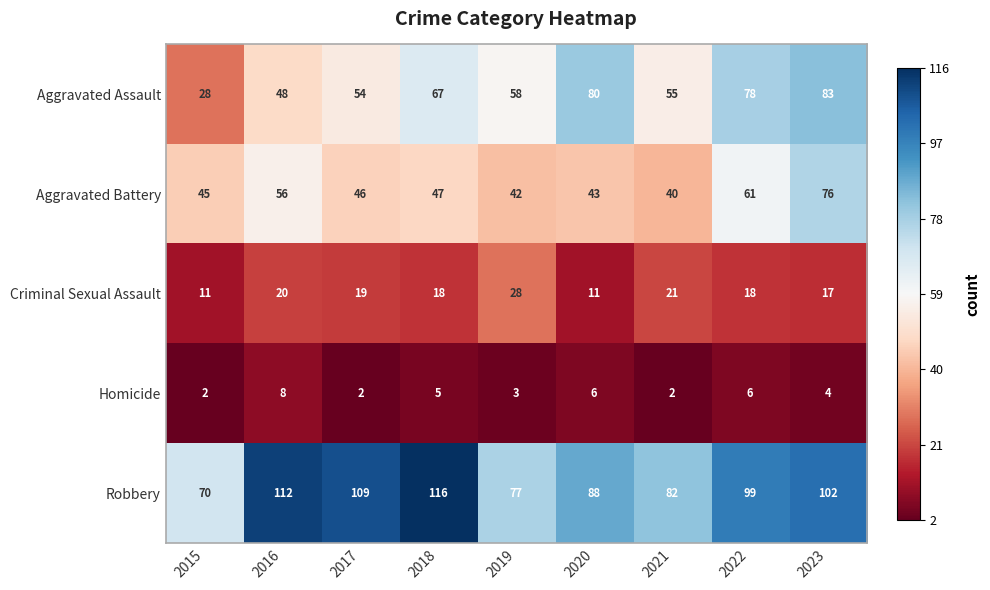

At which category is the sum across all series the highest?

2023